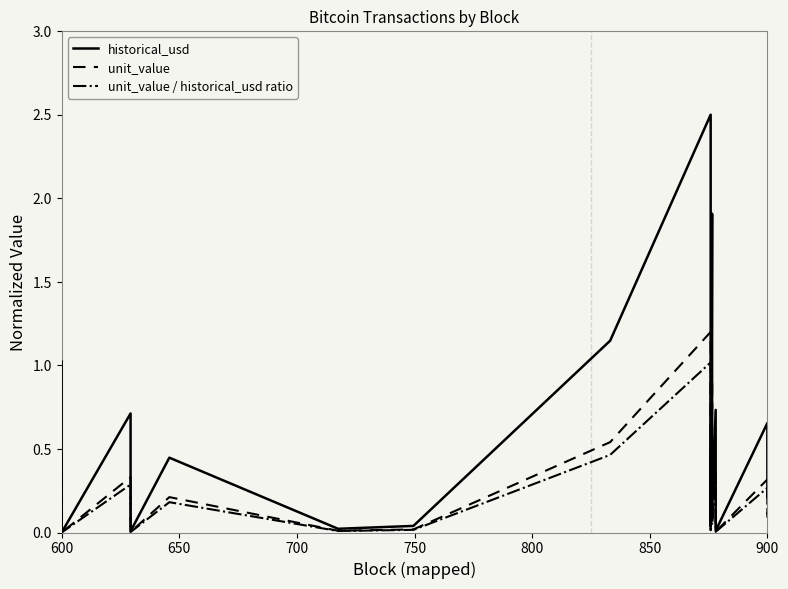

True or false: historical_usd and unit_value / historical_usd ratio cross at least once.

False